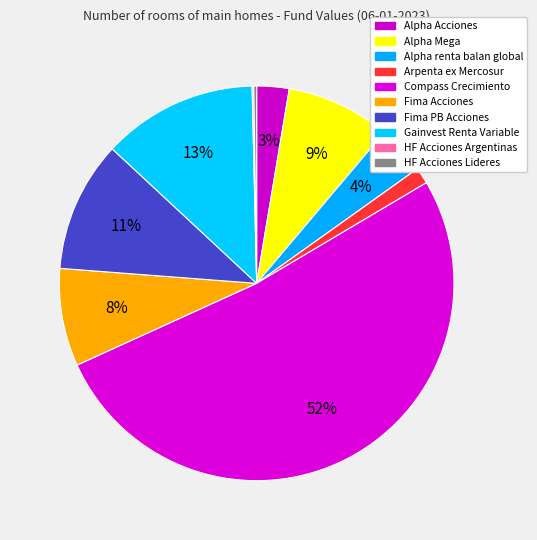

Is it true that HF Acciones Argentinas is 12% of the pie?

False